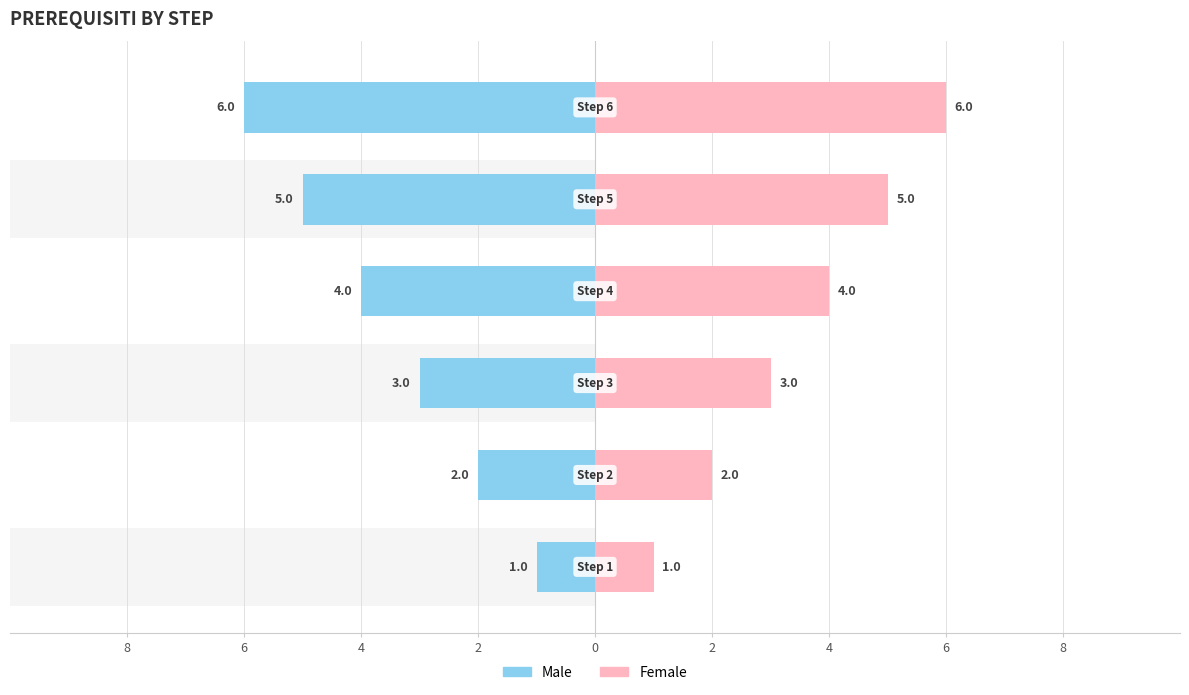

Are the bars grouped side by side (vs. stacked)?

Yes